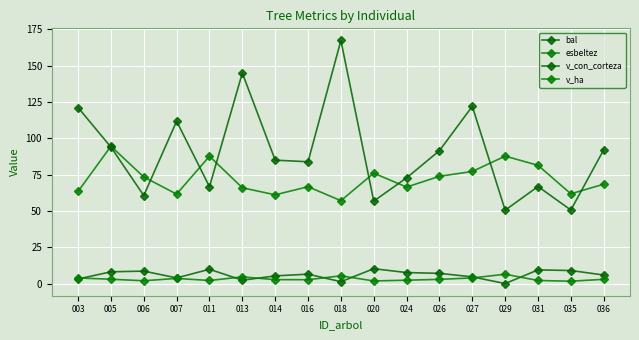

True or false: bal has more than 0 points higher than both neighbors.

True